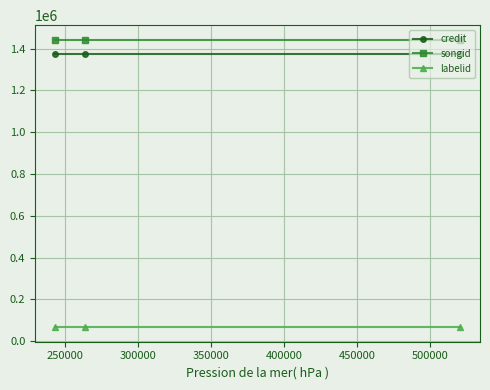

What is the average value of the labelid series?

65664